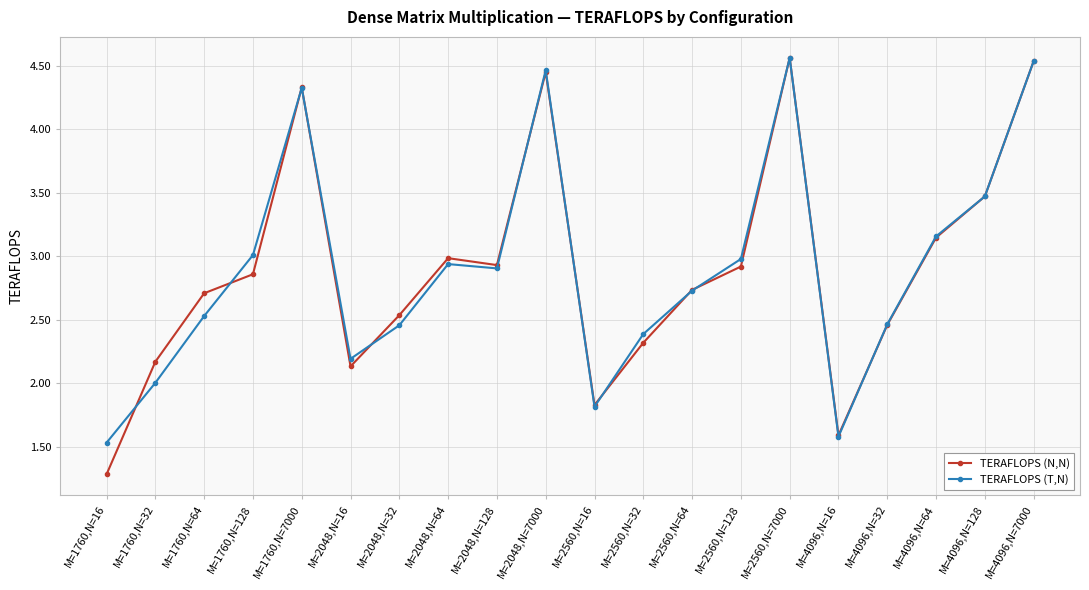

What is the total value across all series at M=2048,N=128?

5.8